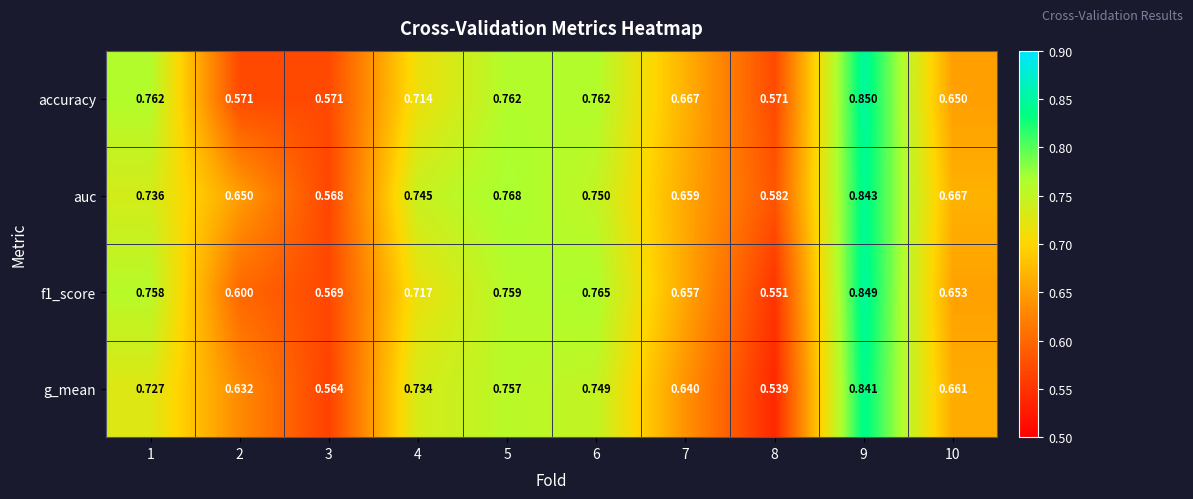

Which series has the widest spread of values?

g_mean